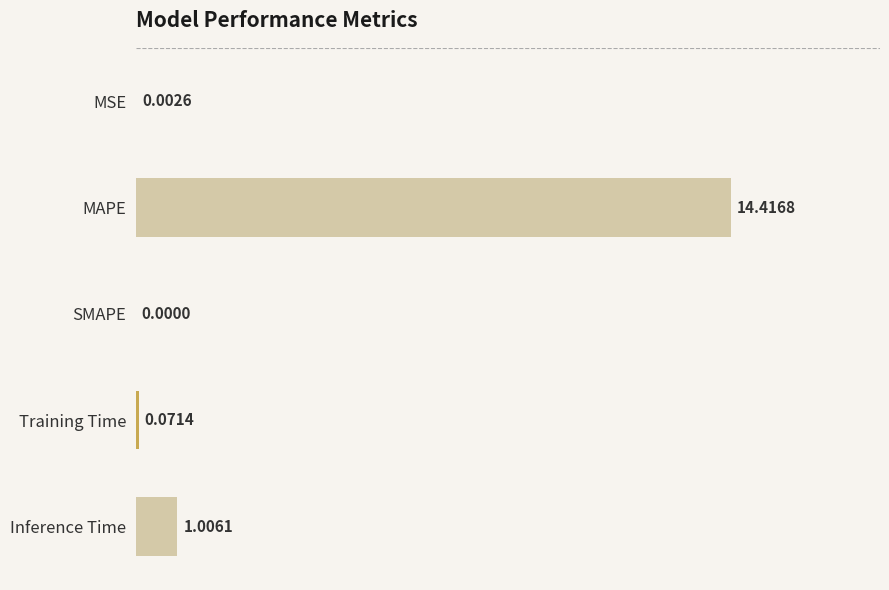

Which label corresponds to the largest value in the chart?

MAPE